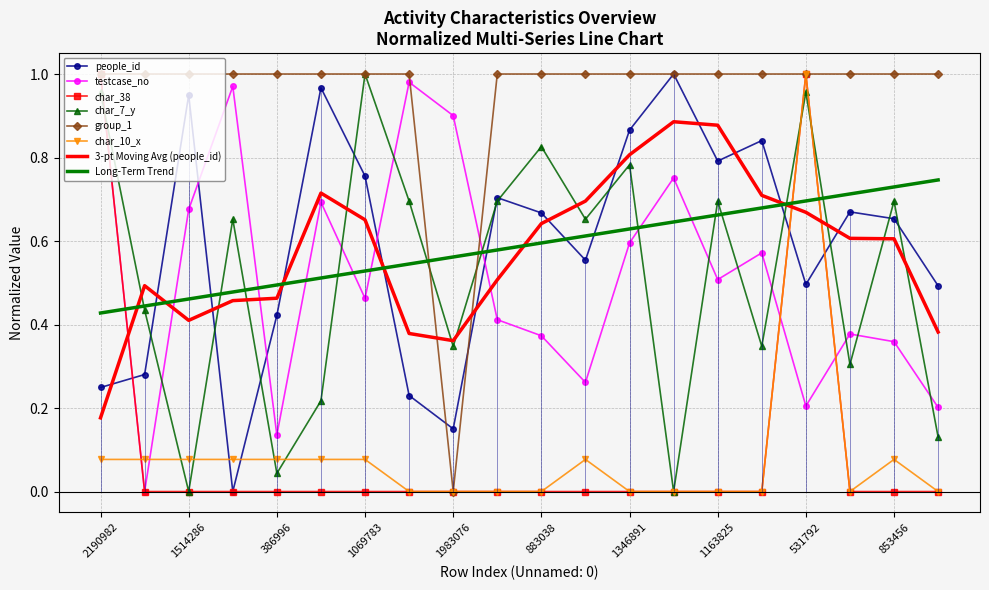

Rank the series by their maximum value, from lowest to highest.

people_id, testcase_no, char_38, char_7_y, group_1, char_10_x